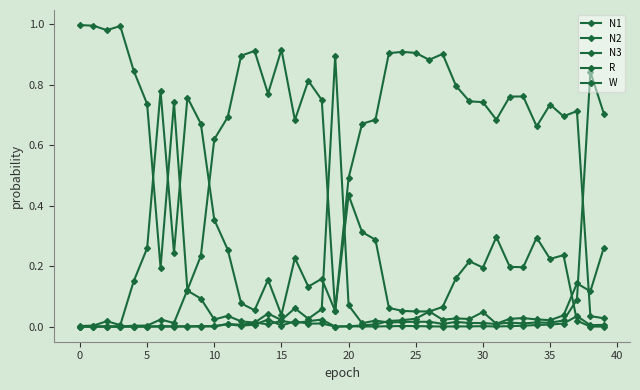

What is the average value of the W series?

0.2